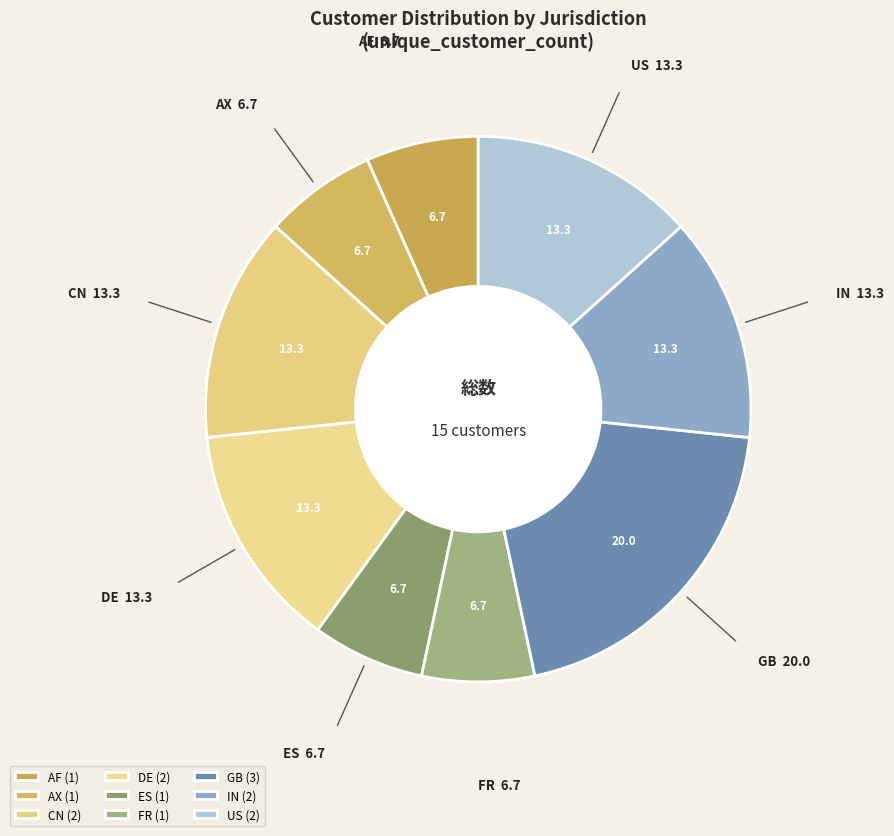

To the nearest percent, what percentage of the pie is AF?

7%